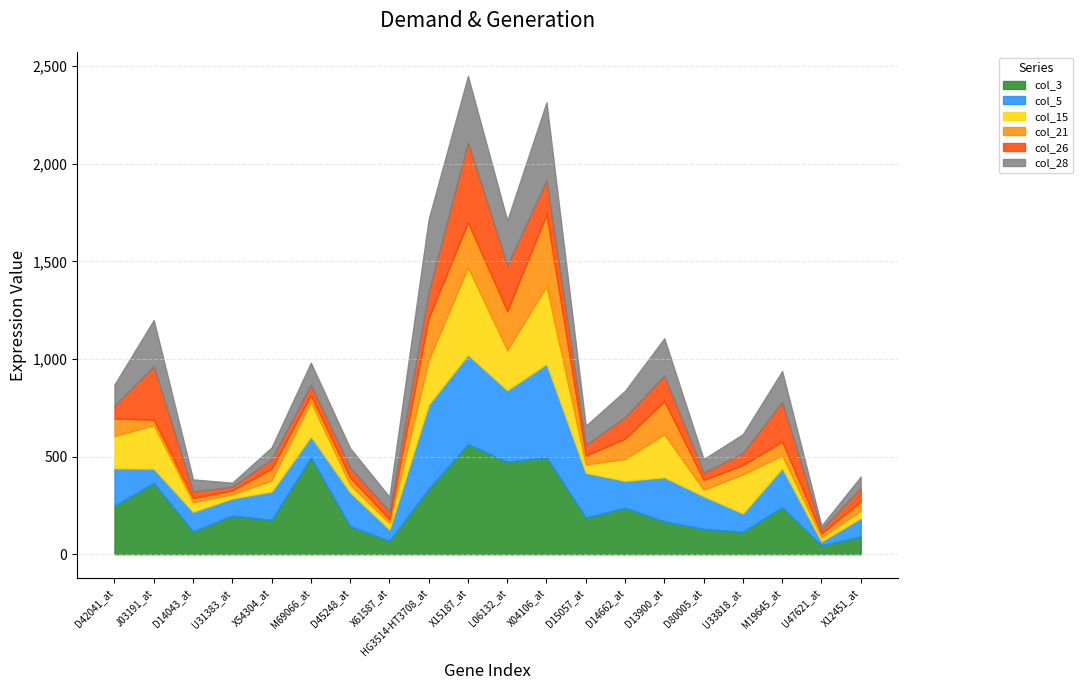

Which series changed the most between X61587_at and D13900_at?

col_15